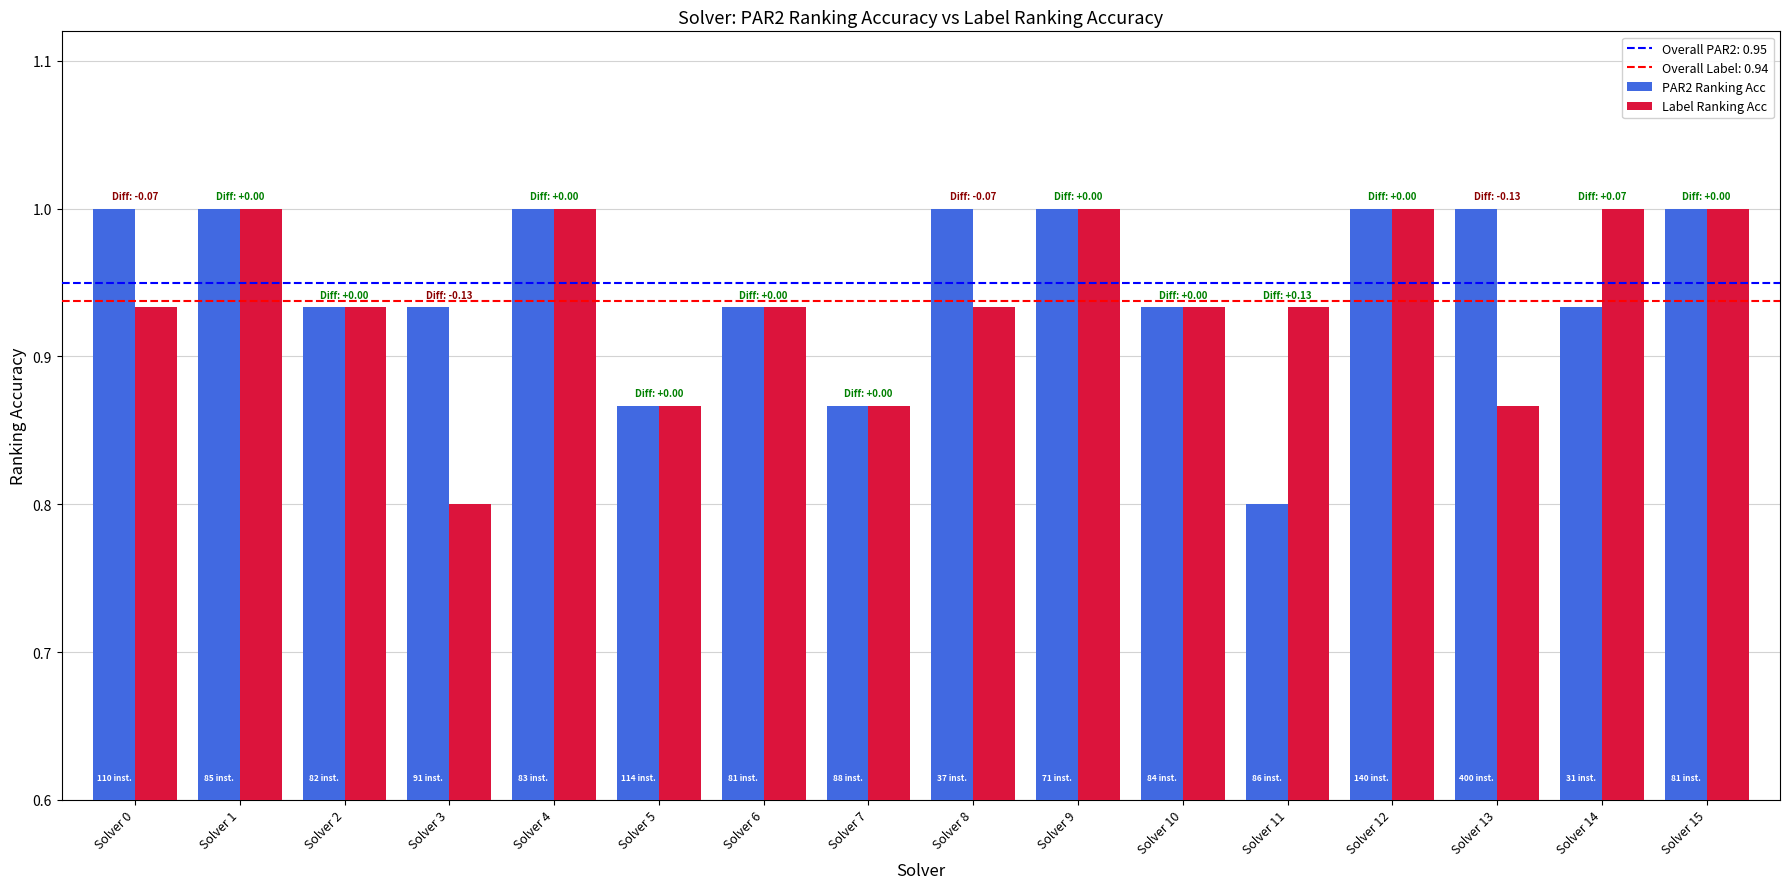

True or false: PAR2 Ranking Acc has a value of 1.3 at Solver 14.

False